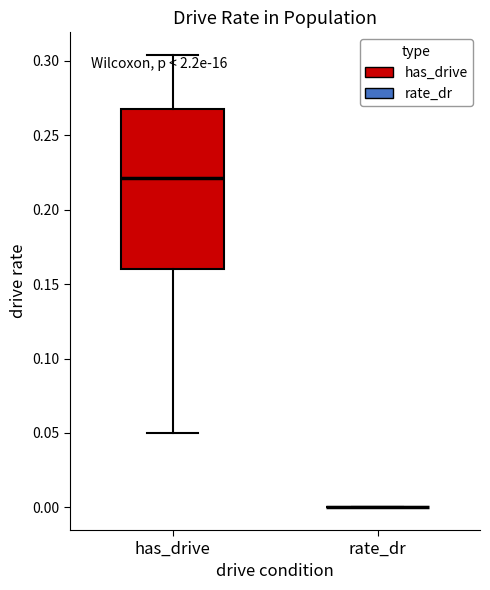

Reading left to right, read every box against the y-axis: the position of its median line, the range the box covers, and the ends of its whiskers. The values are not printed on the chart, so give them approximately, as read against the axis.

has_drive: median 0.220, box 0.160 to 0.270, whiskers 0.050 to 0.305
rate_dr: box collapsed to a line at 0.000, whiskers 0.000 to 0.000